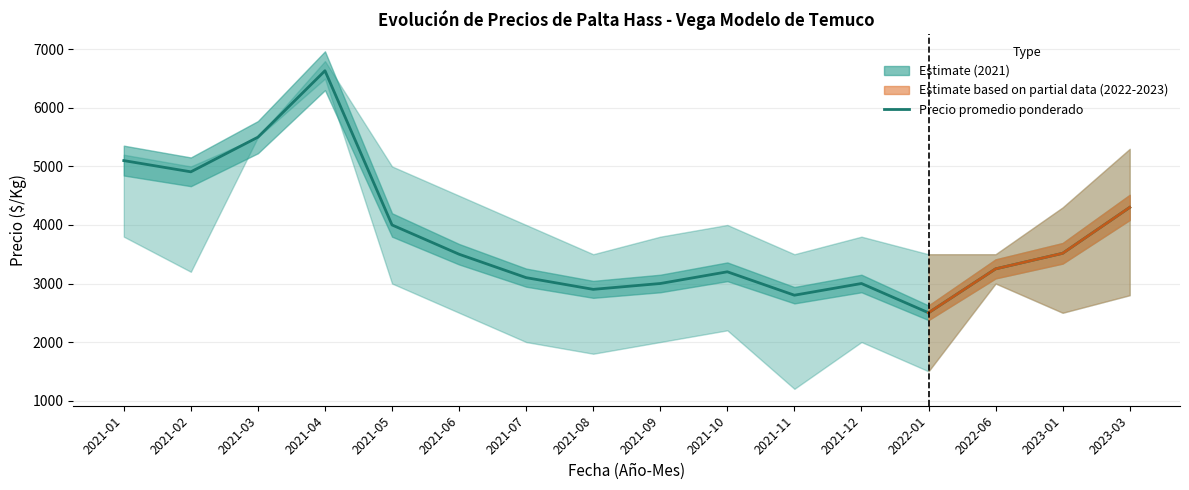

At which label is the value closest to 4567?

2023-03